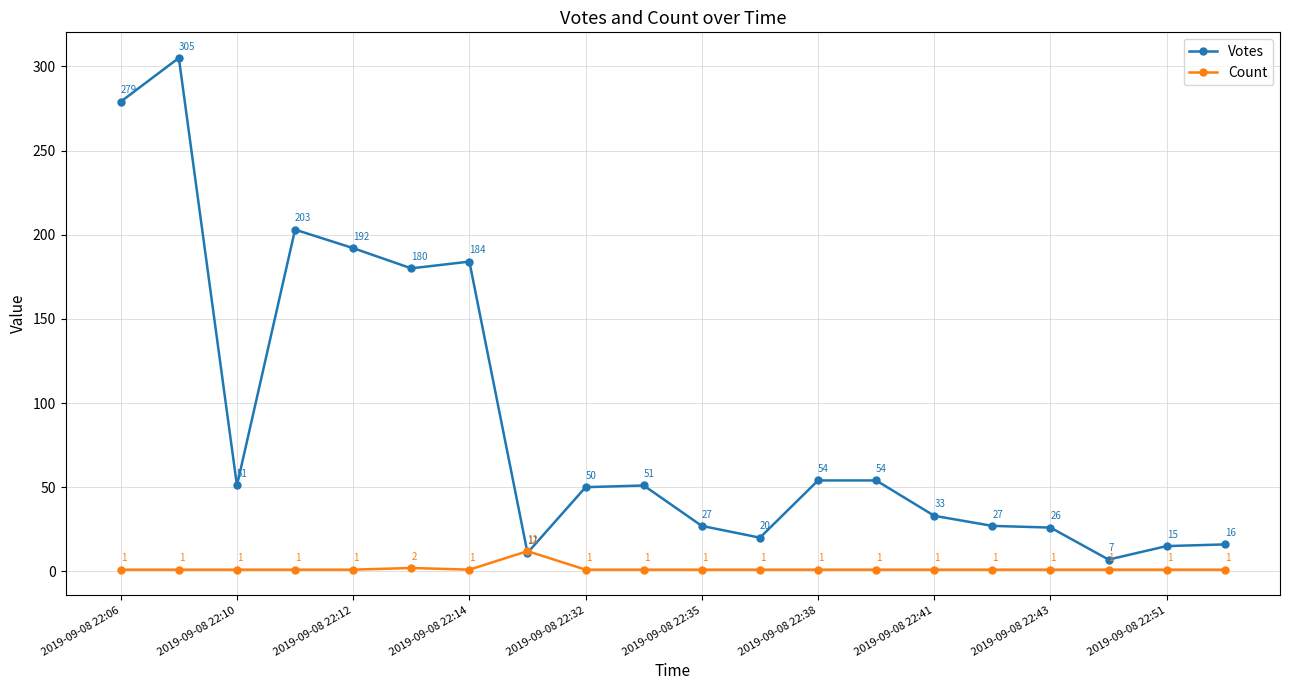

How many interior local valleys does the Votes series have?

5